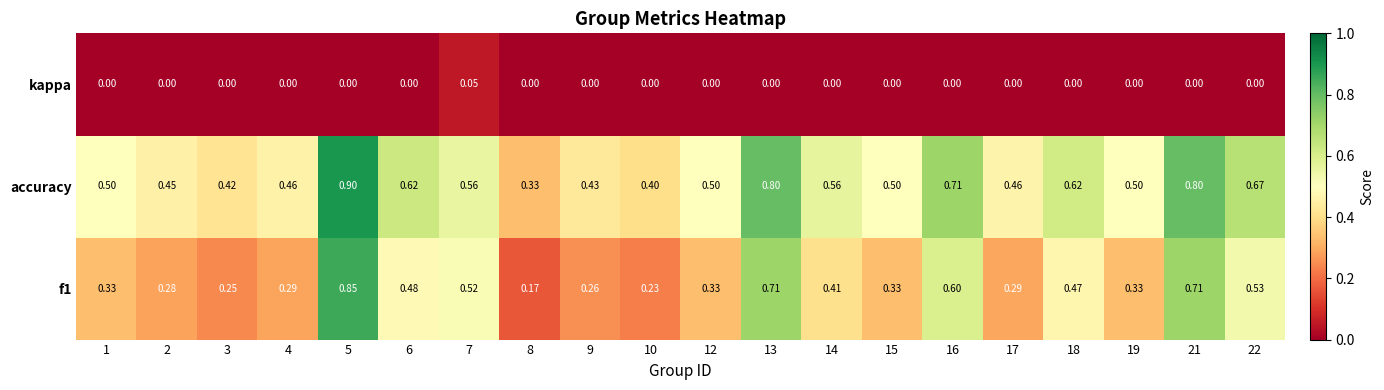

Is the value of f1 at 4 greater than the value of kappa at 8?

Yes